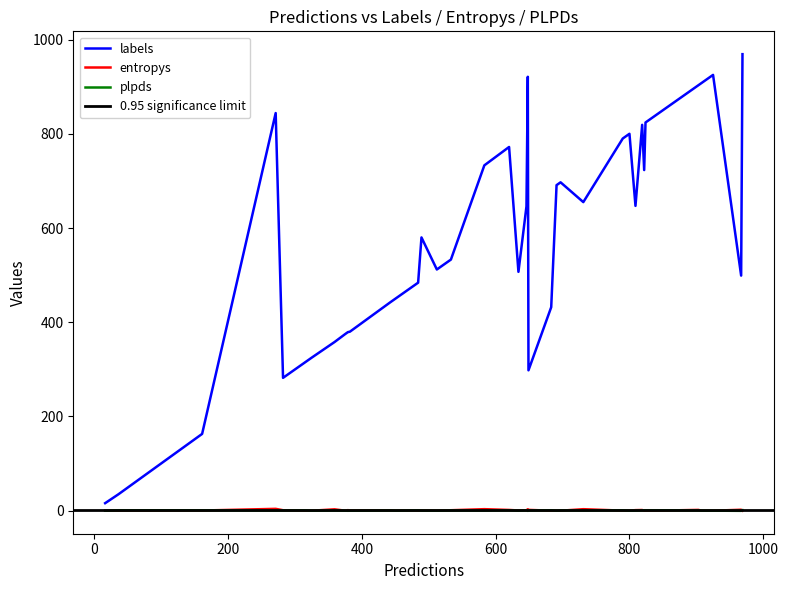

What is the difference between the maximum and minimum values in the plpds series?

1.4